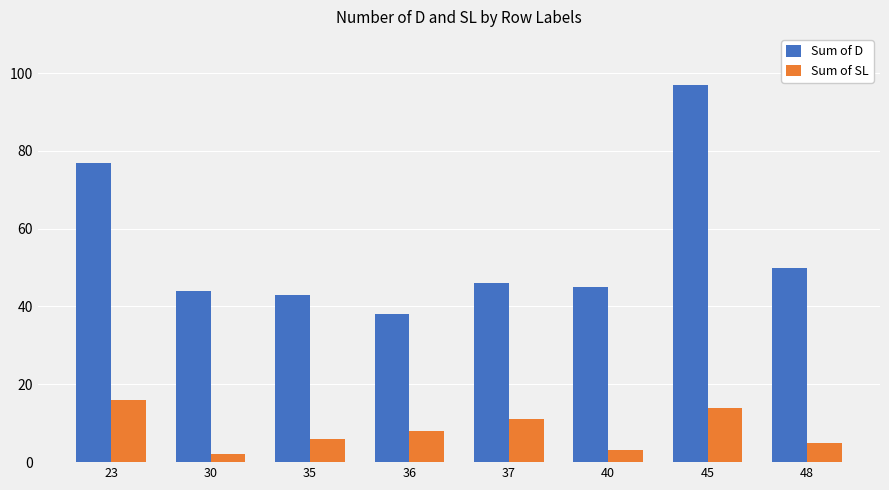

Reading left to right, list all the values displayed in this chart.

Sum of D: 23=77	30=44	35=43	36=38	37=46	40=45	45=97	48=50
Sum of SL: 23=16	30=2	35=6	36=8	37=11	40=3	45=14	48=5